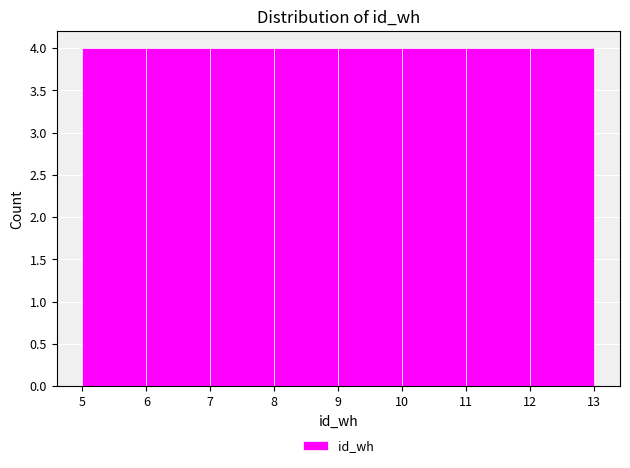

Reading left to right, transcribe this chart: for each bar, give the range it covers on the x-axis and its height. The values are not printed on the chart, so give them approximately, as read against the axis.

5 to 6: 4
6 to 7: 4
7 to 8: 4
8 to 9: 4
9 to 10: 4
10 to 11: 4
11 to 12: 4
12 to 13: 4